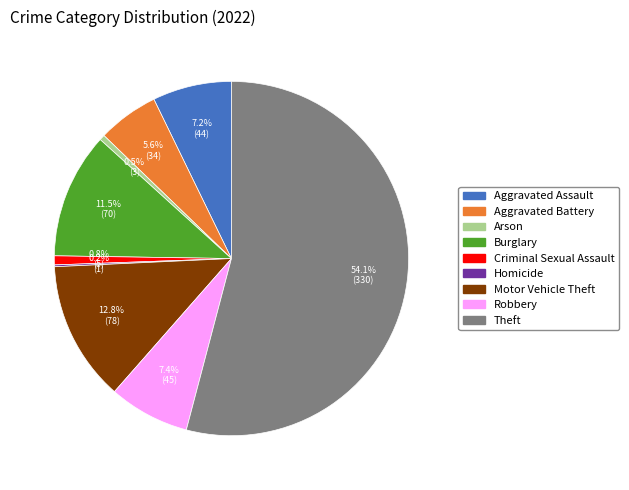

Which slice is the largest?

Theft